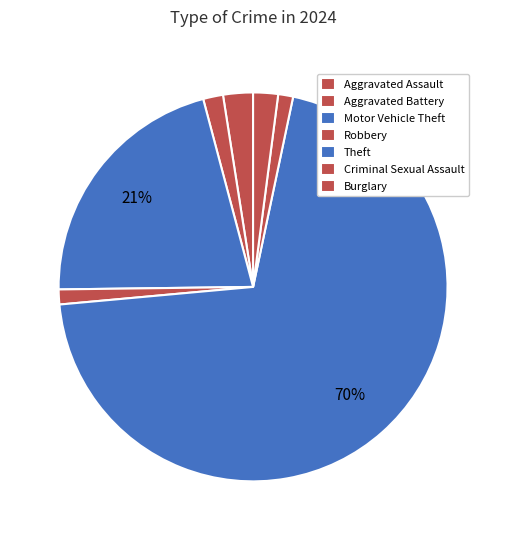

What percentage do Theft and Criminal Sexual Assault together represent?

72.4%